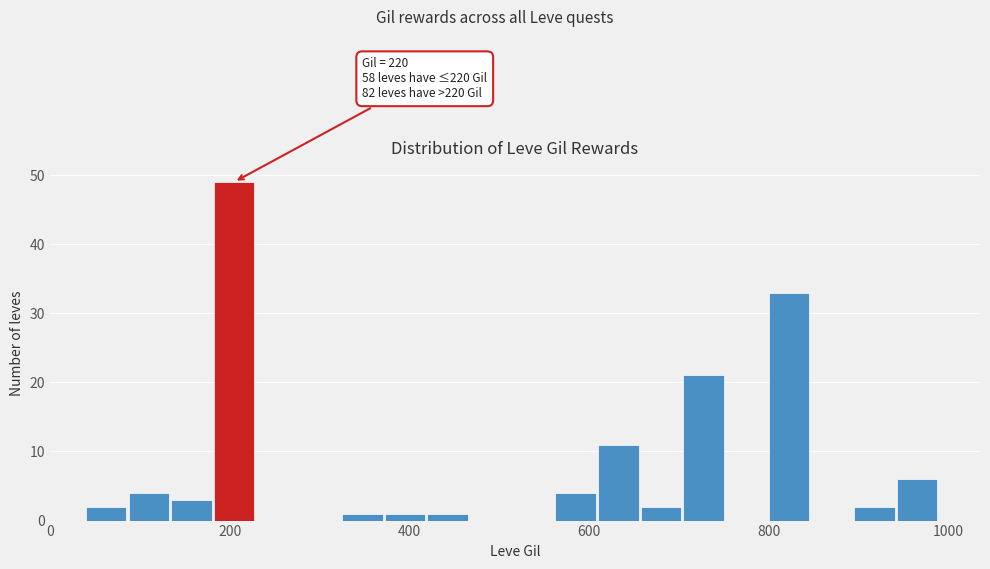

Read against the x-axis, roughly where is the centre of the tallest bar?

200